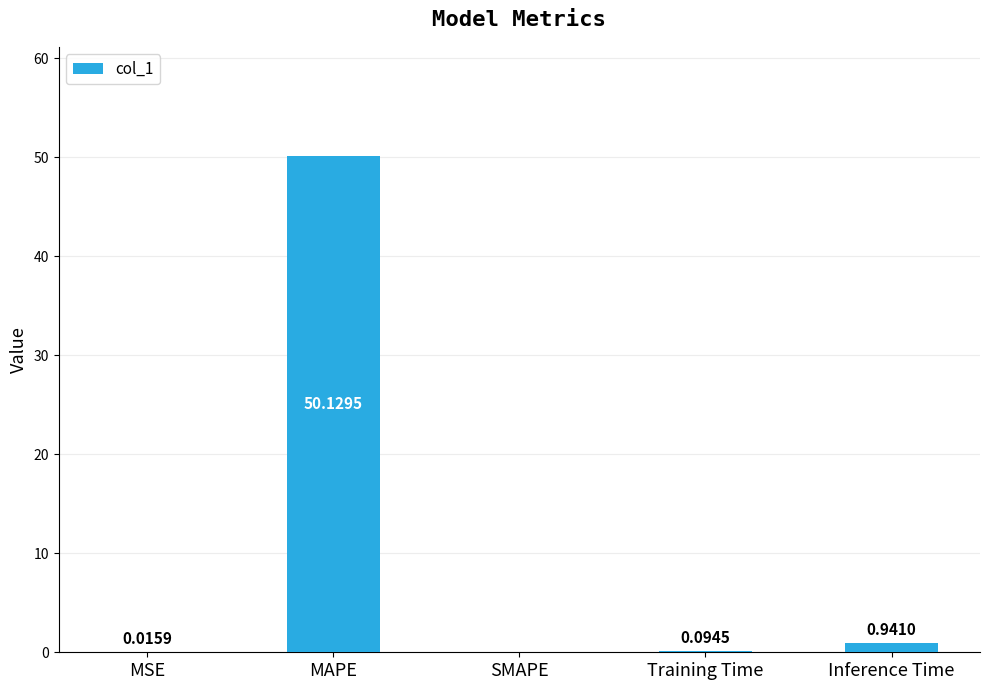

How many positive values are there?

4